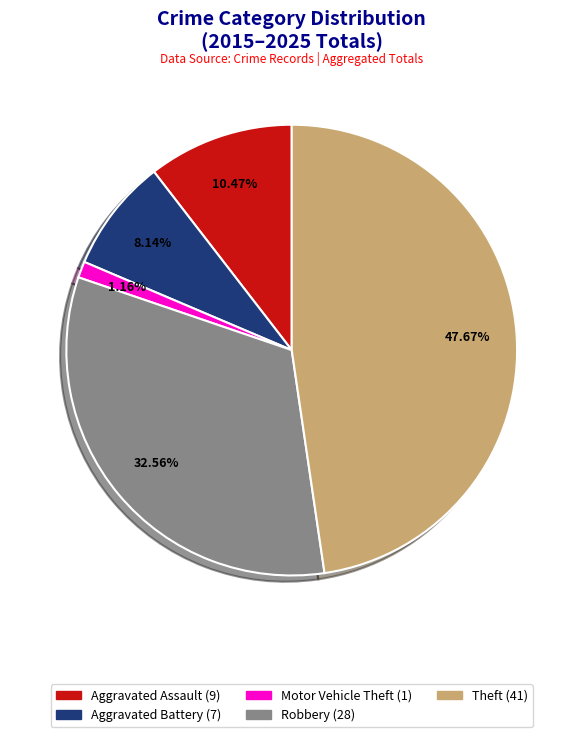

What is the largest slice in the pie chart?

Theft